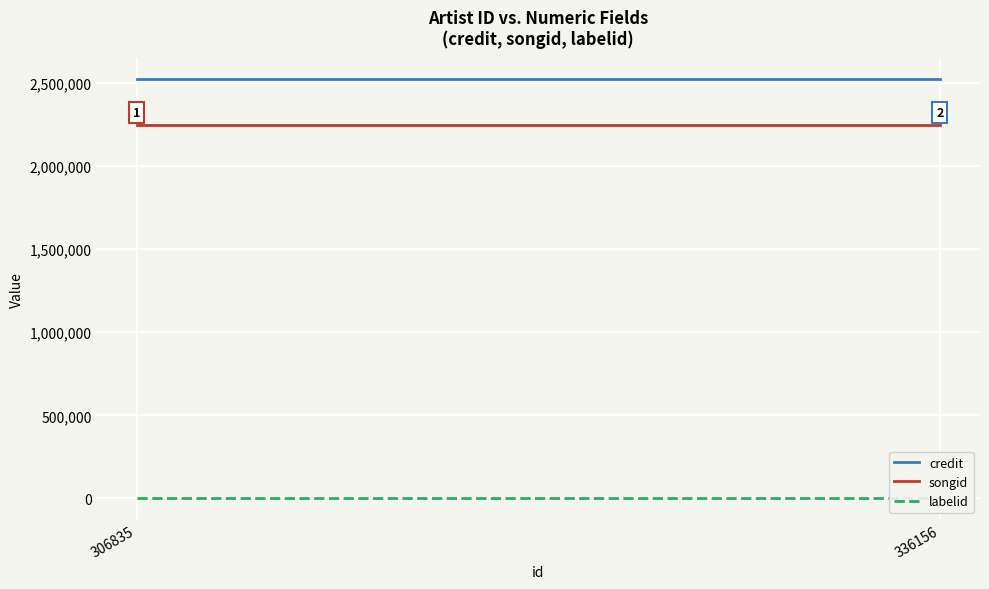

Rank the categories by credit value from highest to lowest.

306835, 336156